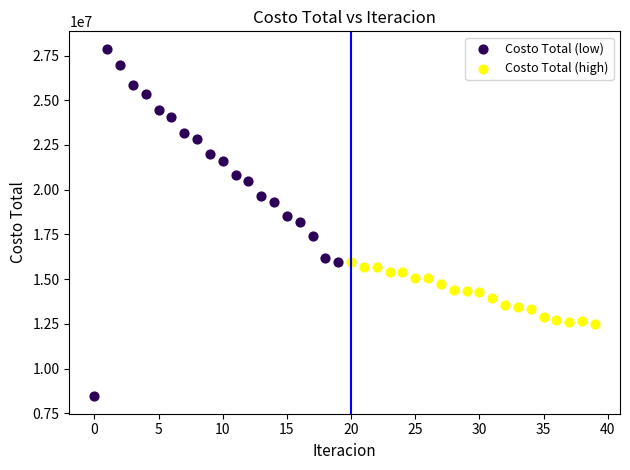

Which series contains the highest Y value?

Costo Total (low)